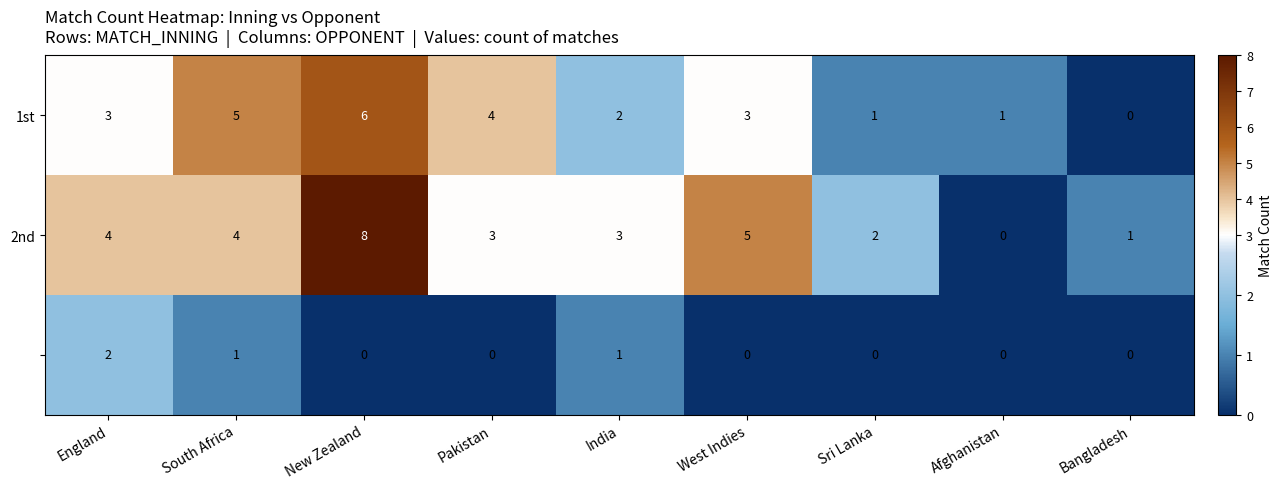

At which category is the sum across all series the highest?

New Zealand